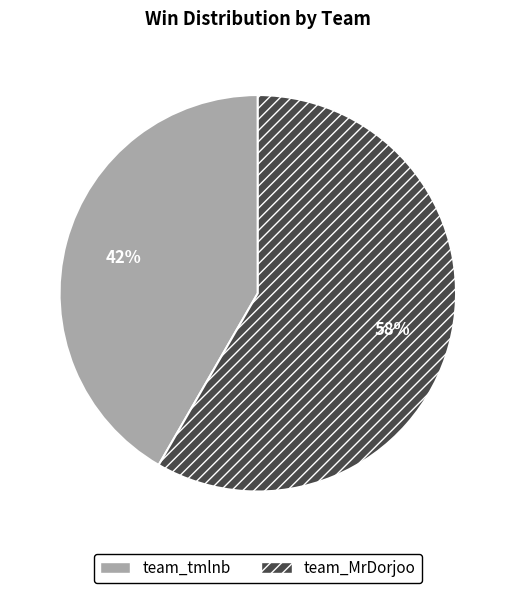

What percentage is the team_MrDorjoo slice, to the nearest percent?

58%